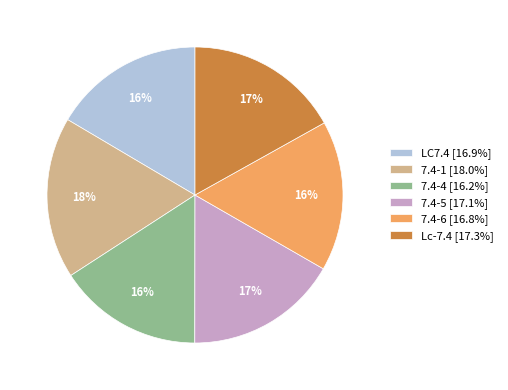

To the nearest percent, what percentage of the pie is 7.4-4?

16%